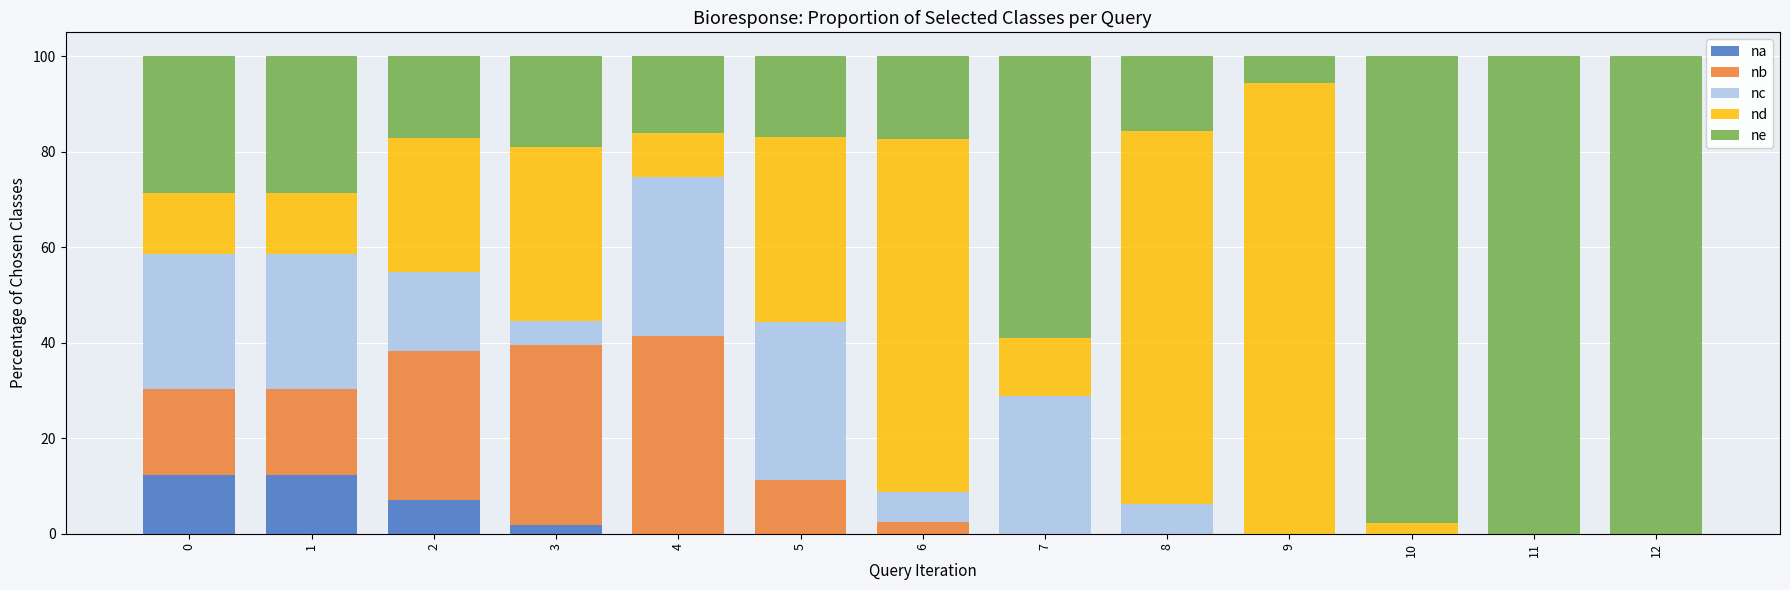

True or false: na has a value of 0.0 at 8.

True